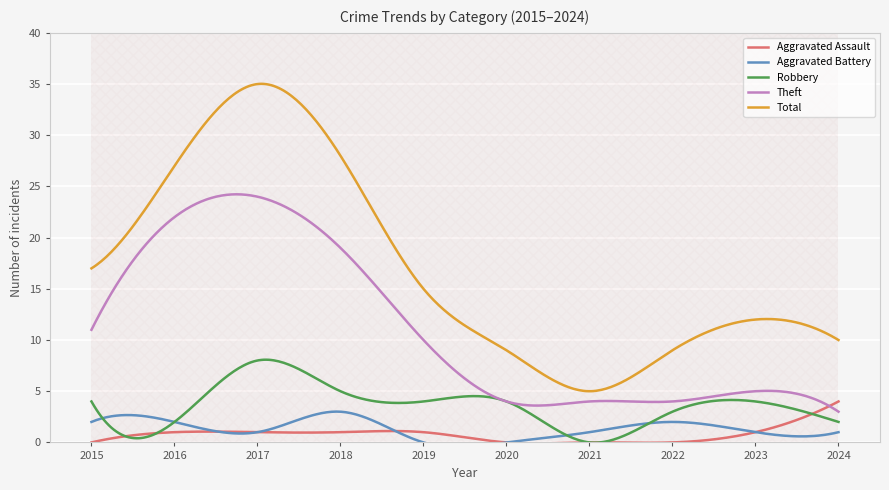

Which series changed the most between 2019 and 2023?

Theft